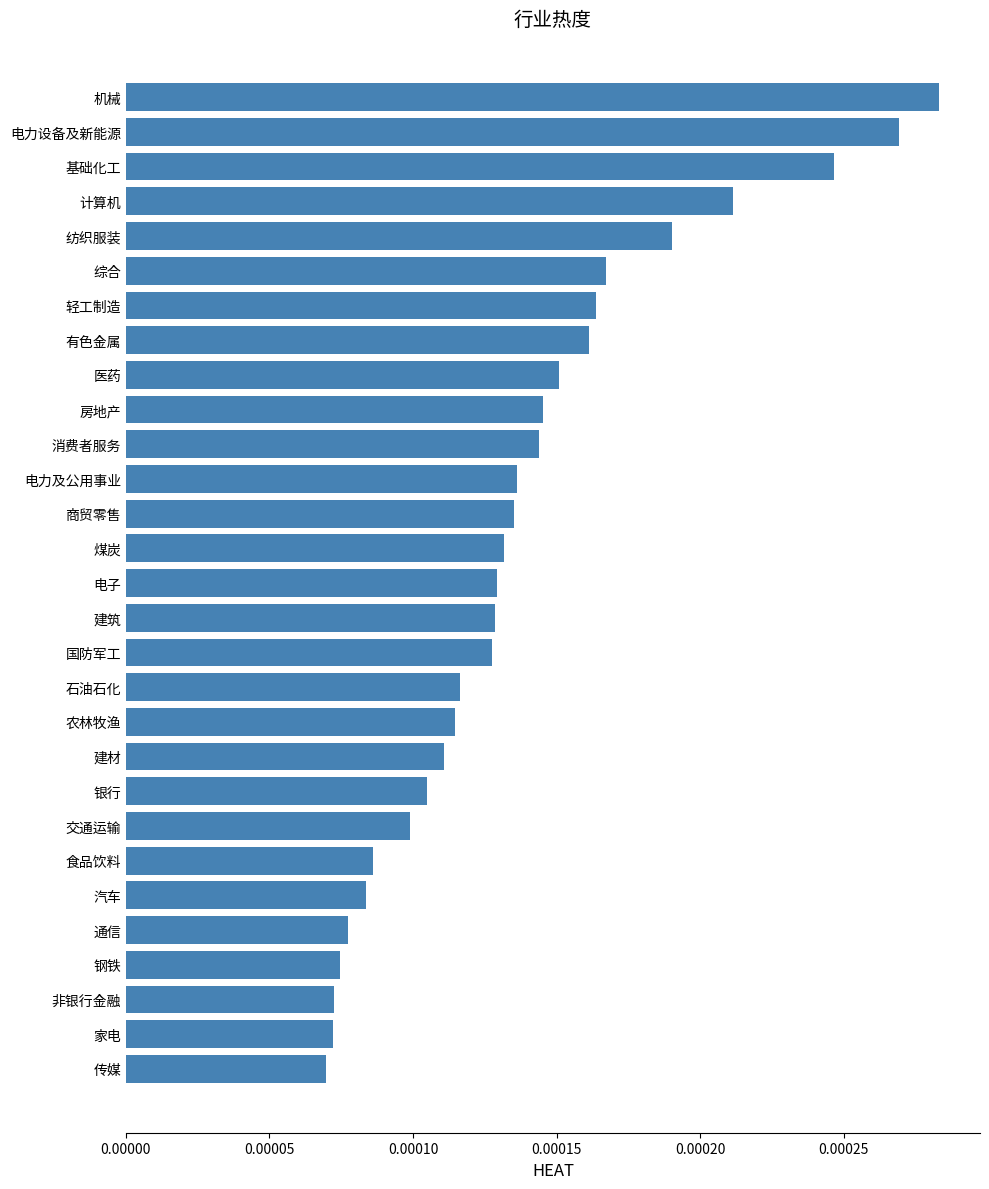

Count the values in the range 0 to 1.

29